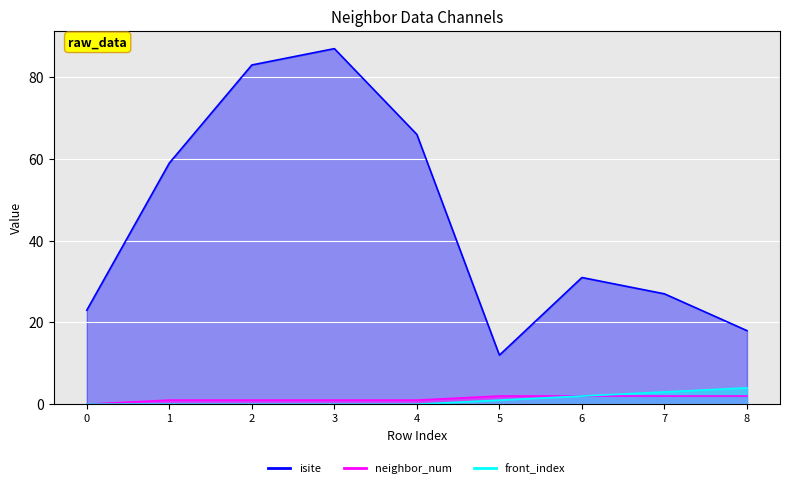

What is the sum of the front_index values at 2 and 5?

1